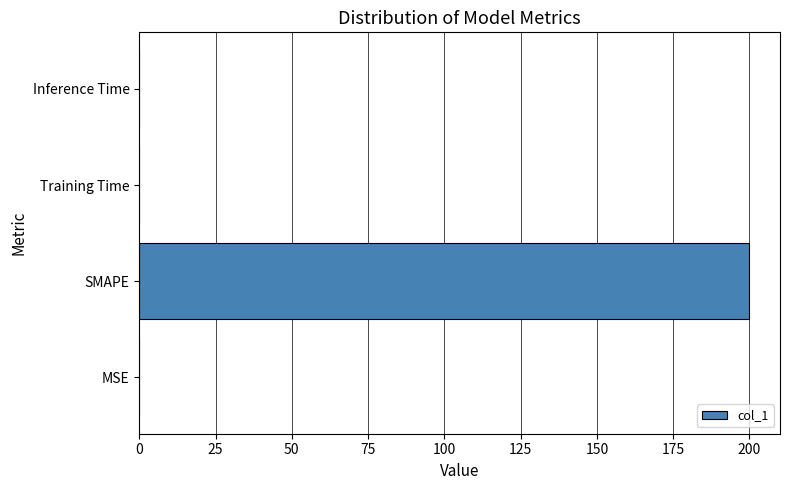

What is the sum of all values?

200.0